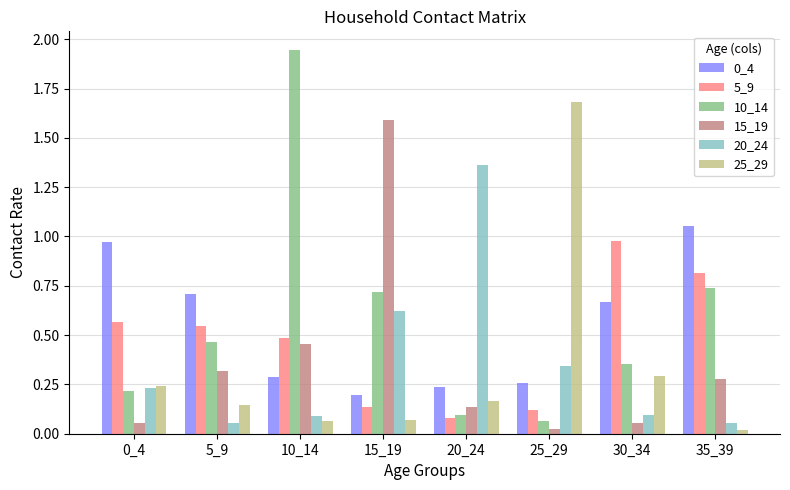

What is the difference between the maximum and minimum values in the 5_9 series?

0.9